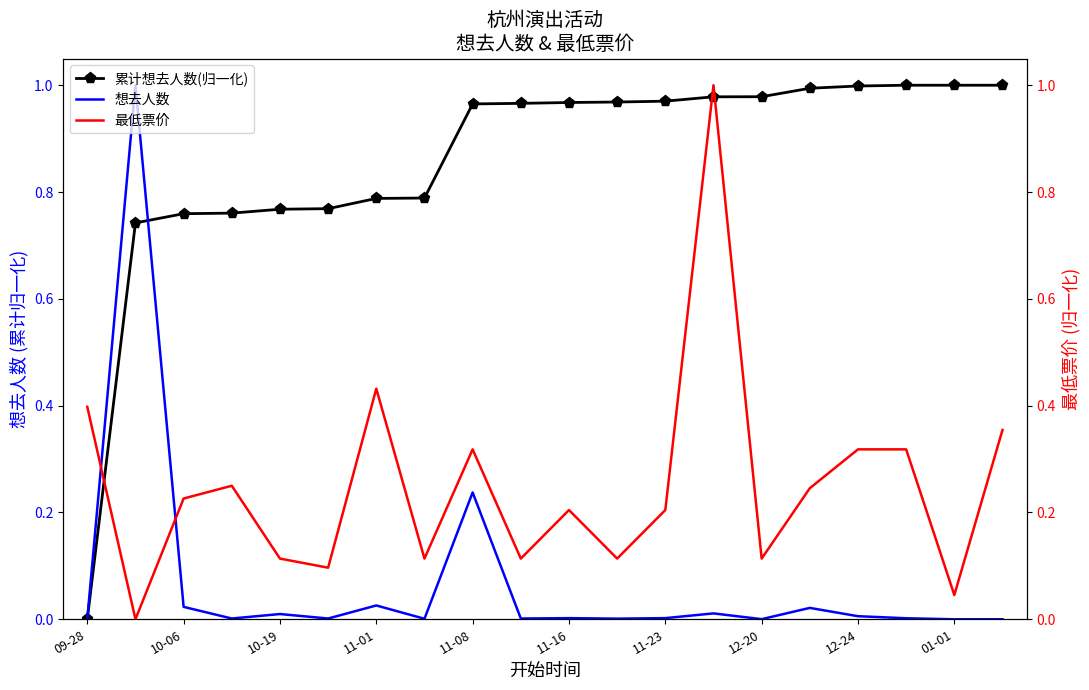

Which series has the largest range (max minus min)?

想去人数